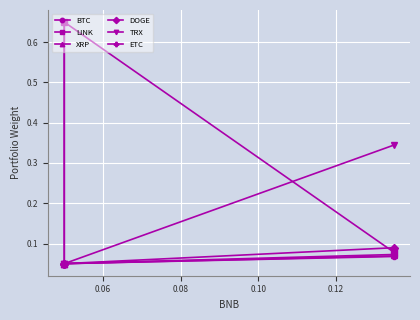

What is the highest value of the ETC series?

0.1